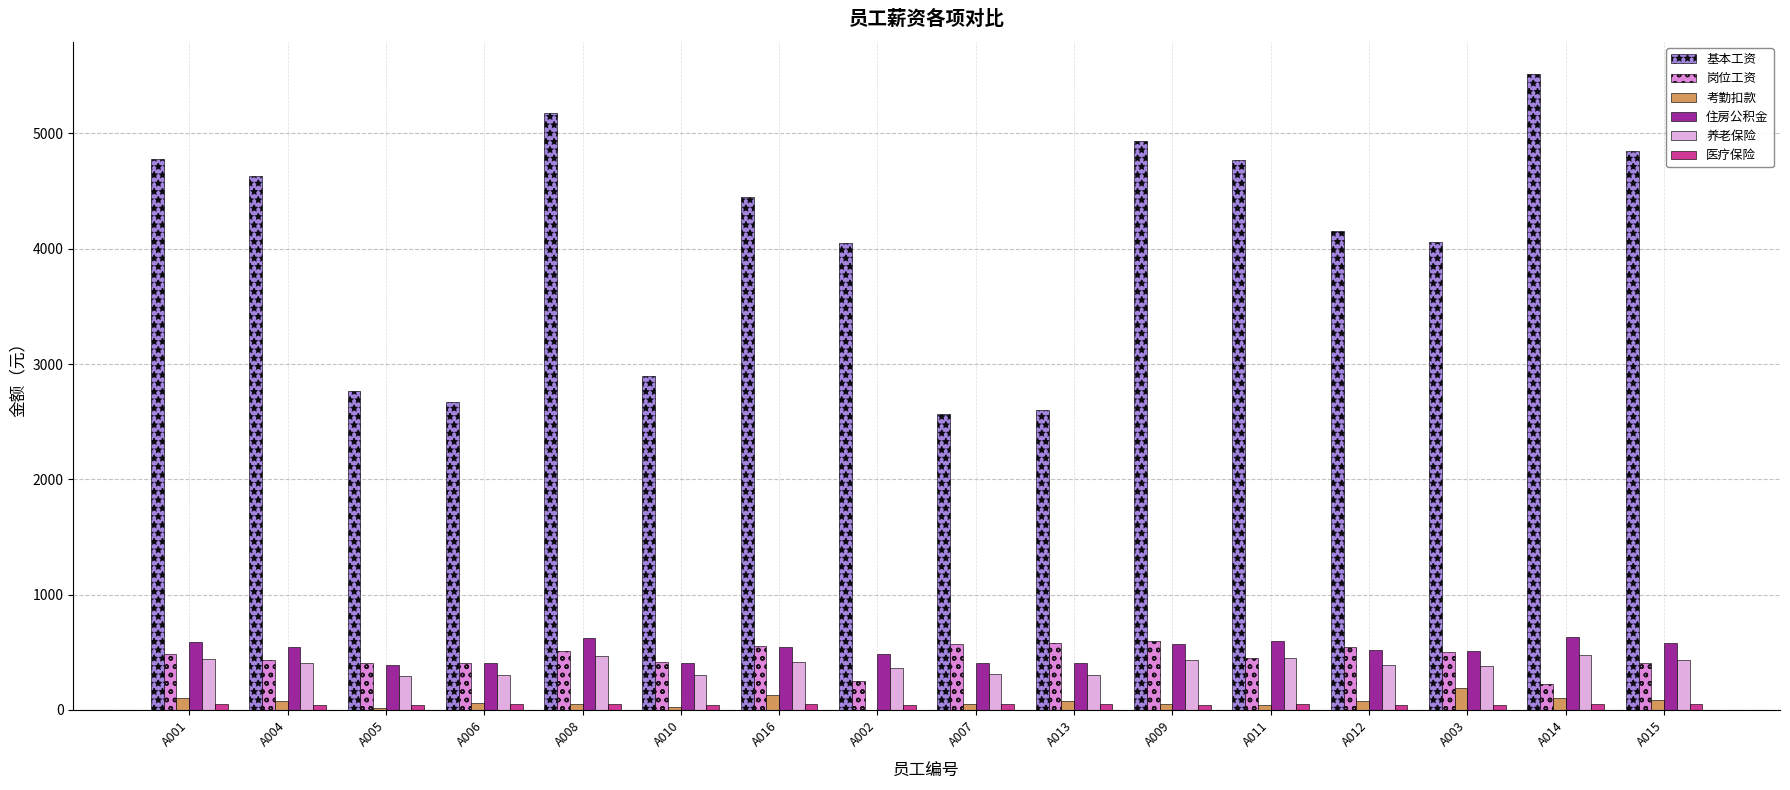

The value of 住房公积金 at A011 is 597.6. True or false?

True